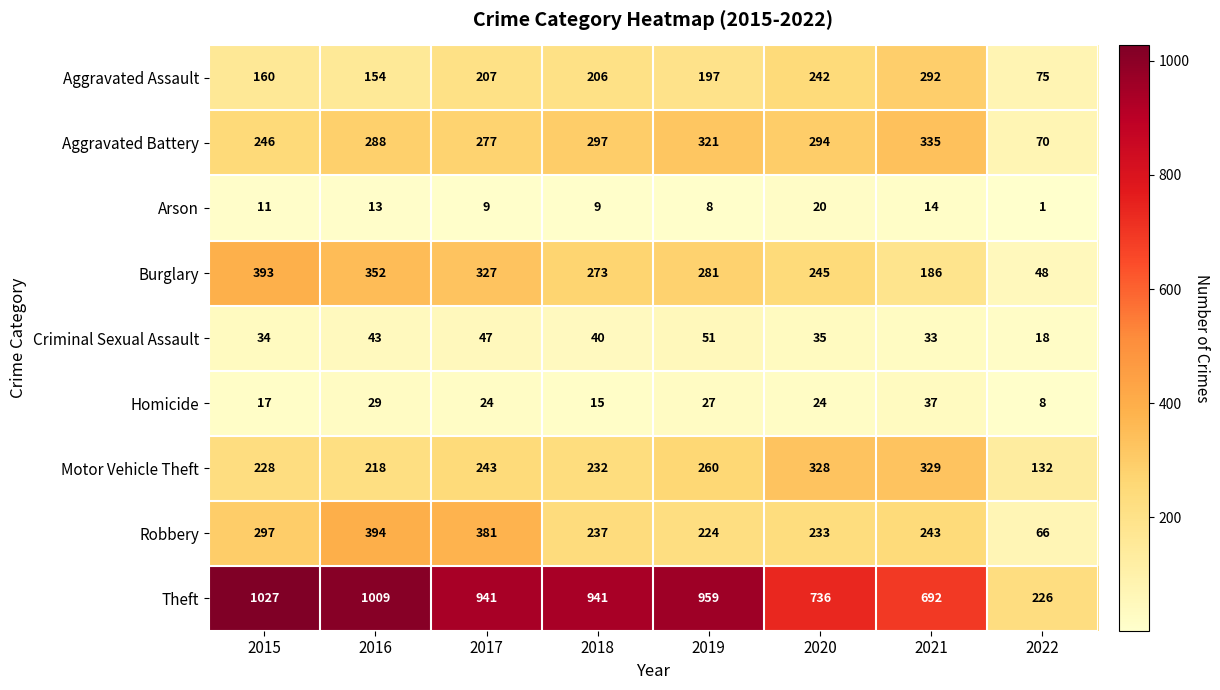

Count the number of categories in the chart.

8